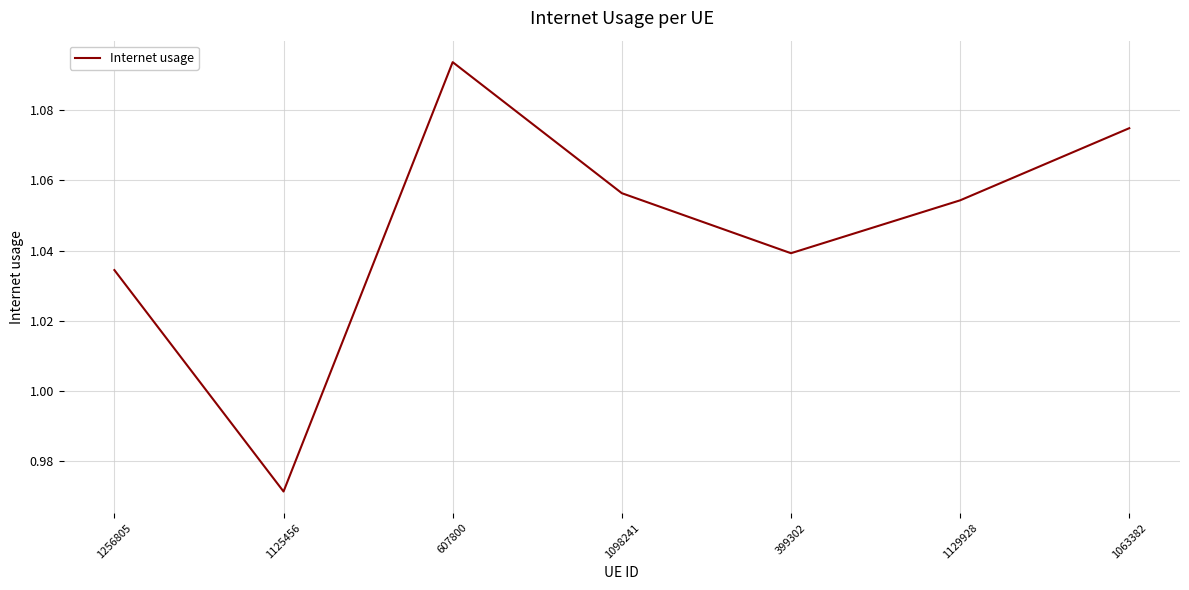

At which label does the data first exceed 1?

1256805